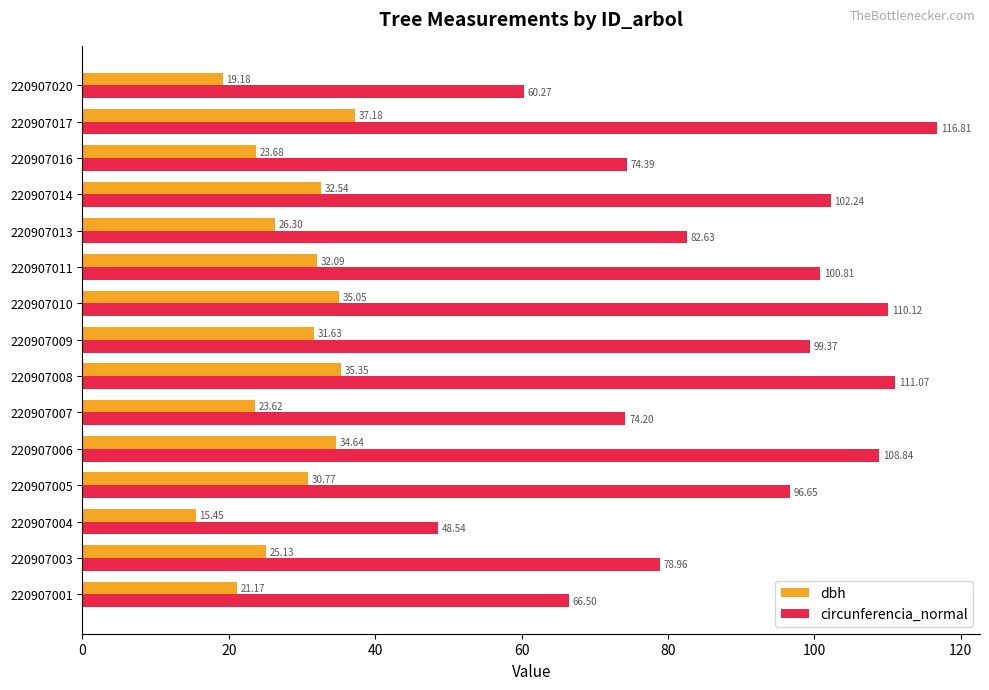

What are all the series names shown in the legend?

dbh, circunferencia_normal